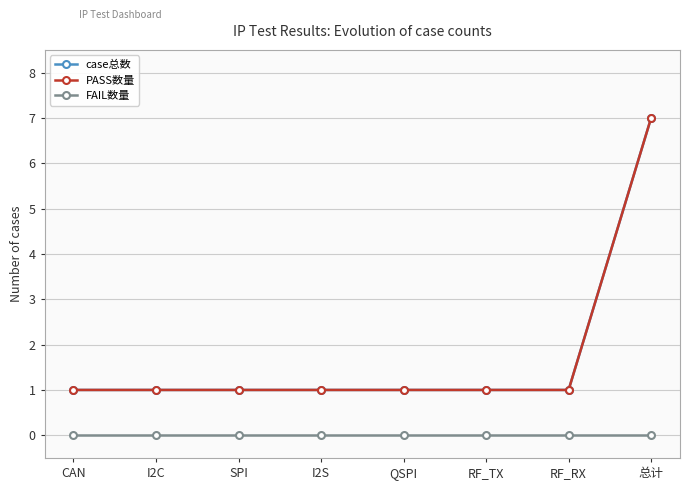

What is the sum of all PASS数量 values?

14